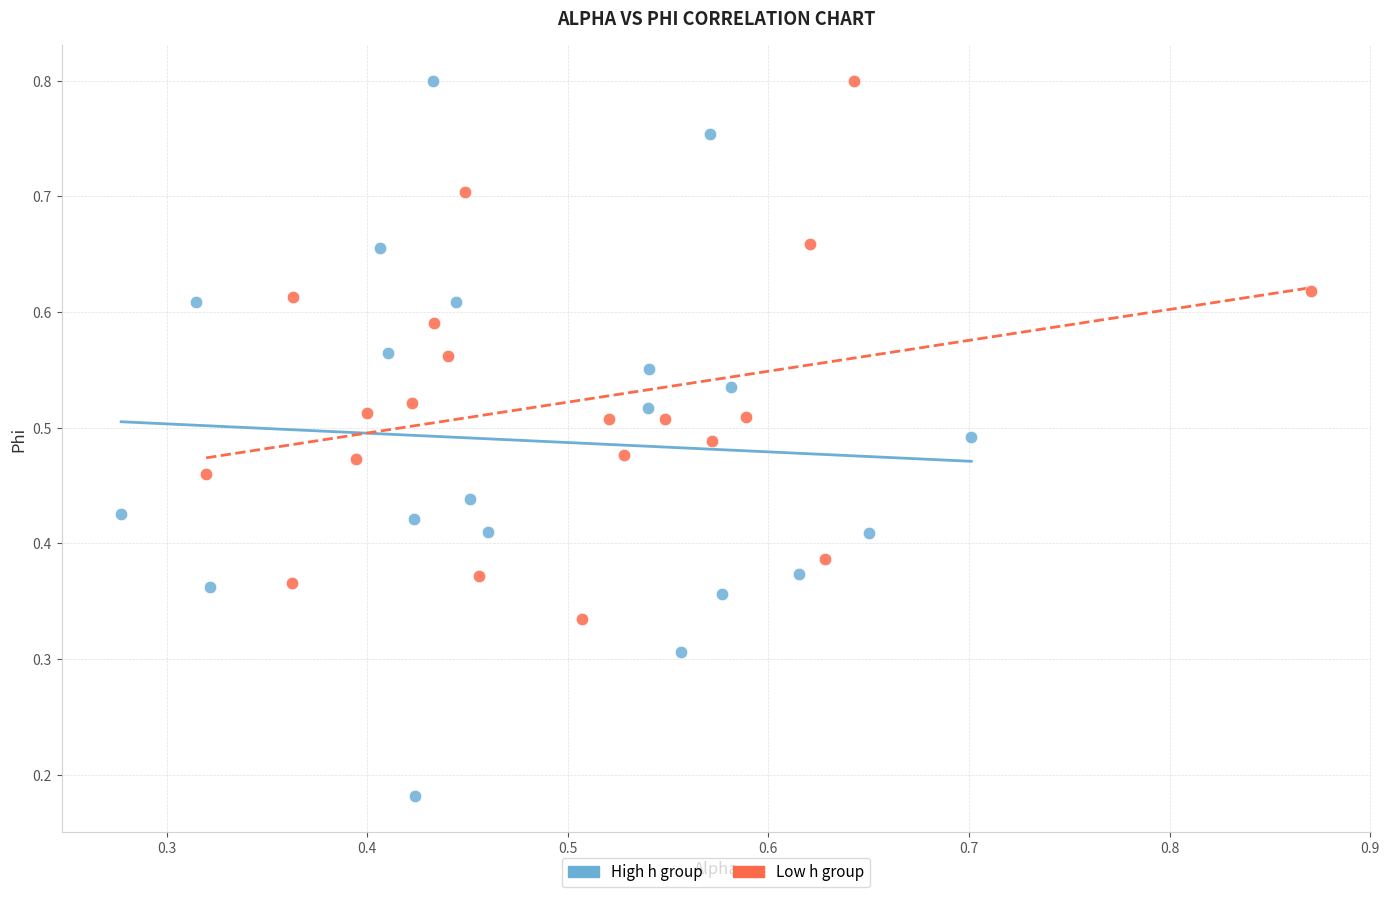

What are all the series names shown in the legend?

High h group, Low h group